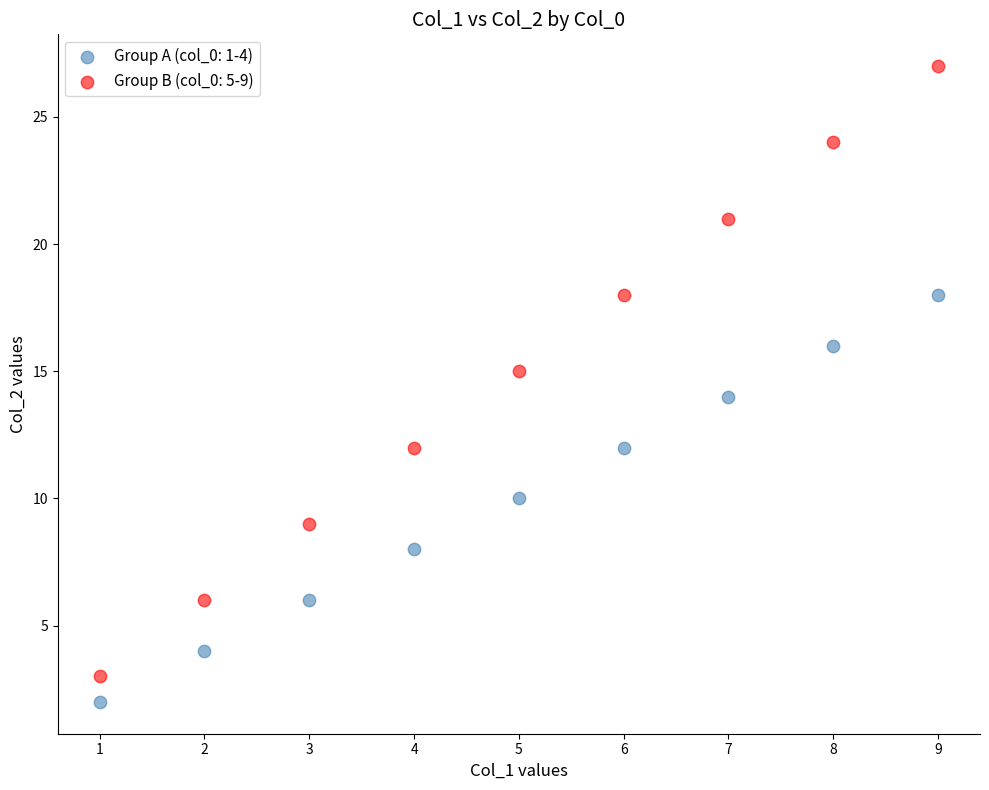

Which series has the largest Y range (max minus min)?

Group B (col_0: 5-9)